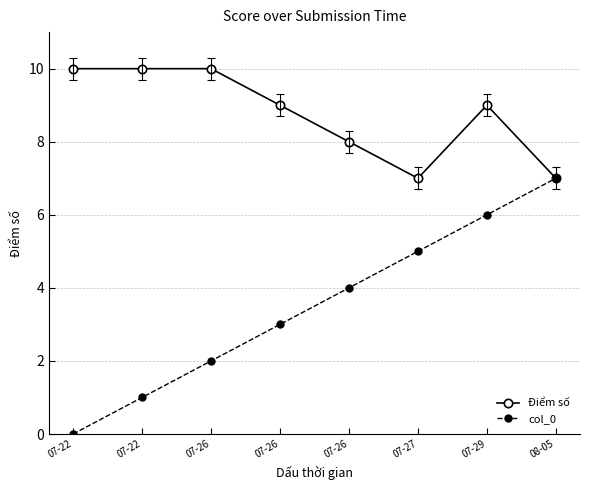

What is the label of the 2nd point from the left?

07-22